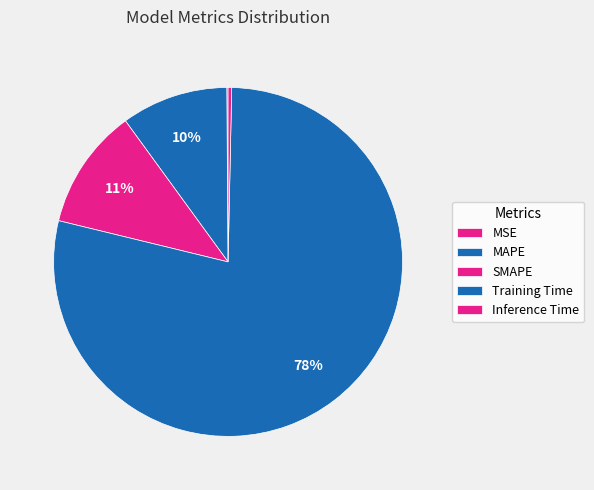

What percentage do MAPE and SMAPE together represent?

21.1%